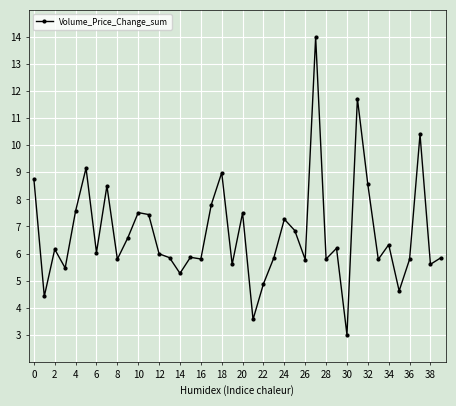

True or false: the data has more than 1 interior local peaks.

True